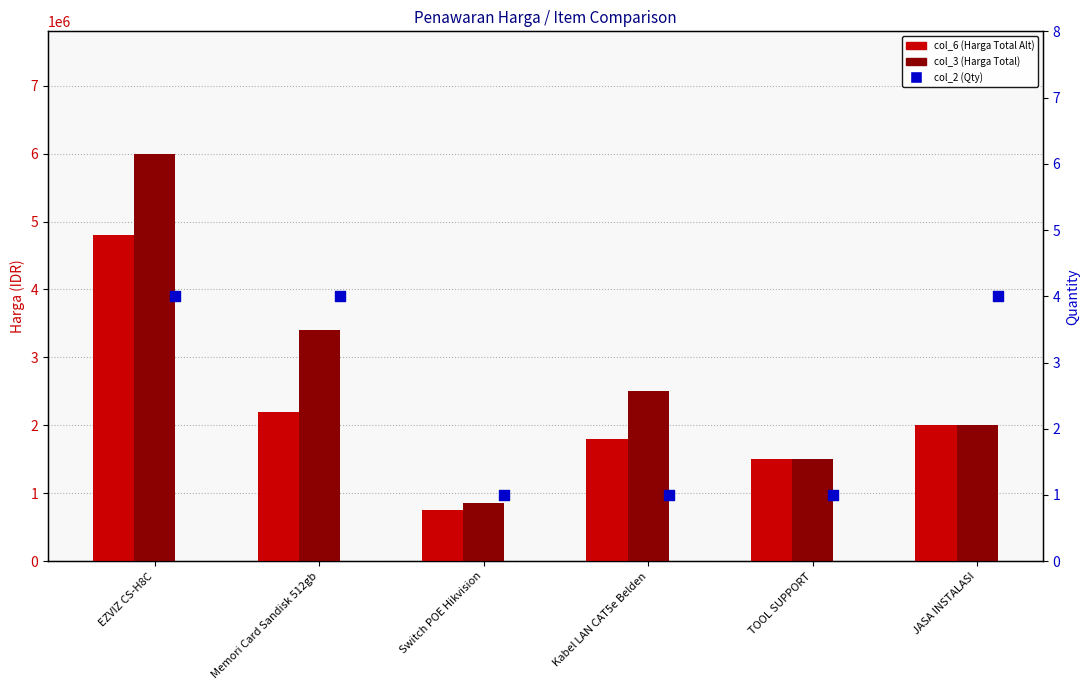

What is the total value across all series at TOOL SUPPORT?

3000001